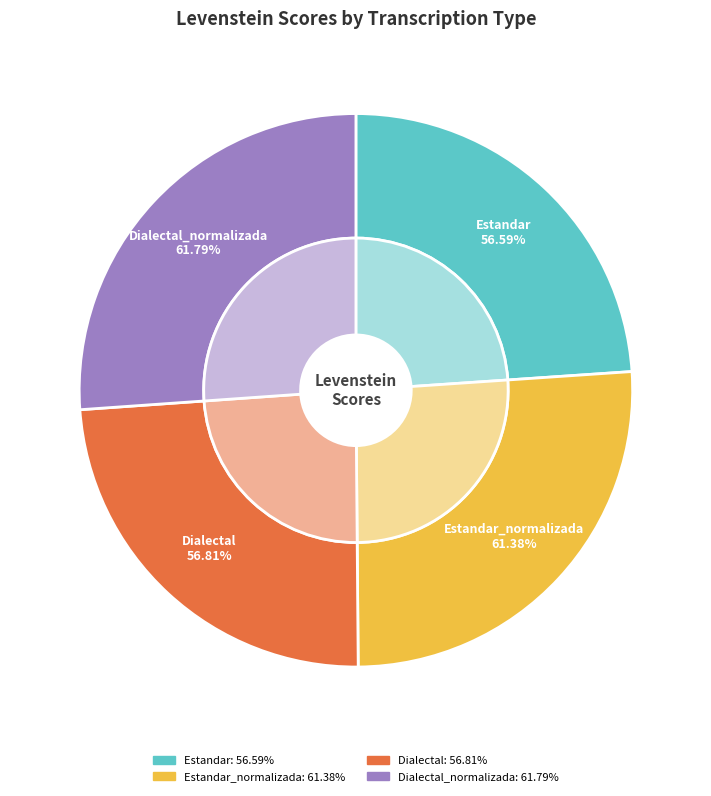

Is it true that Estandar is 24% of the pie?

True